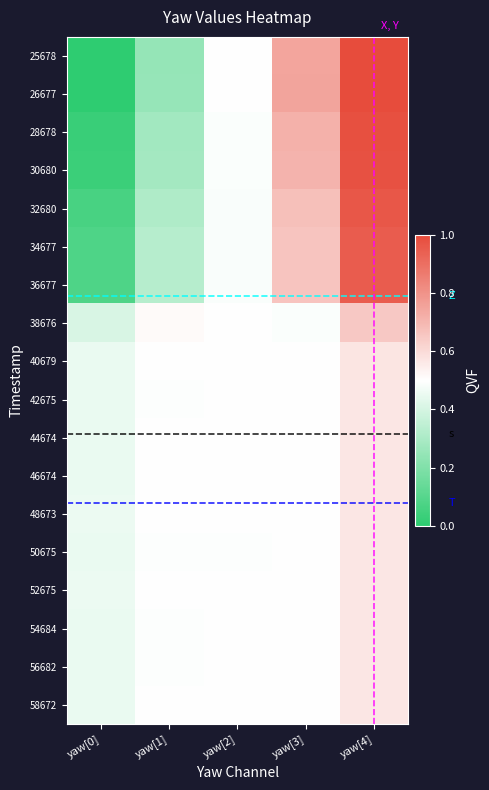

Which label corresponds to the largest value in the chart?

yaw[4]